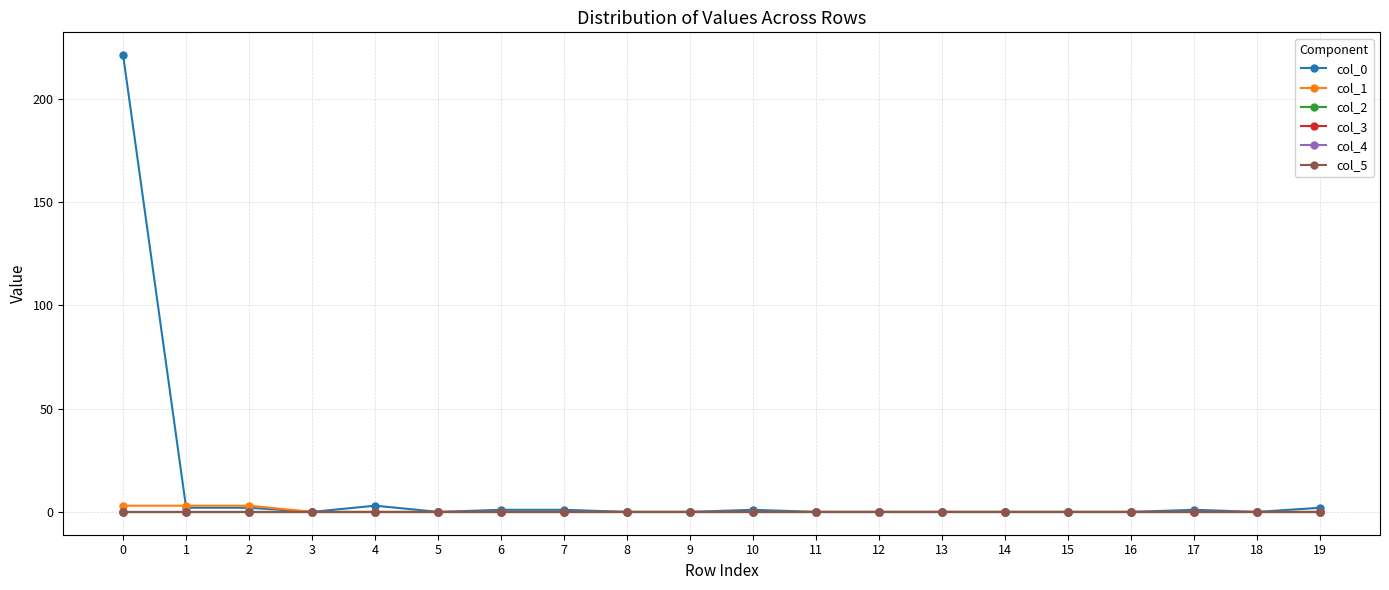

Is this an area chart (filled region under the line)?

No